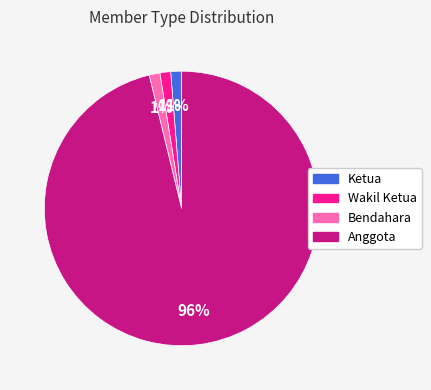

Which has a higher value, Anggota or Bendahara?

Anggota